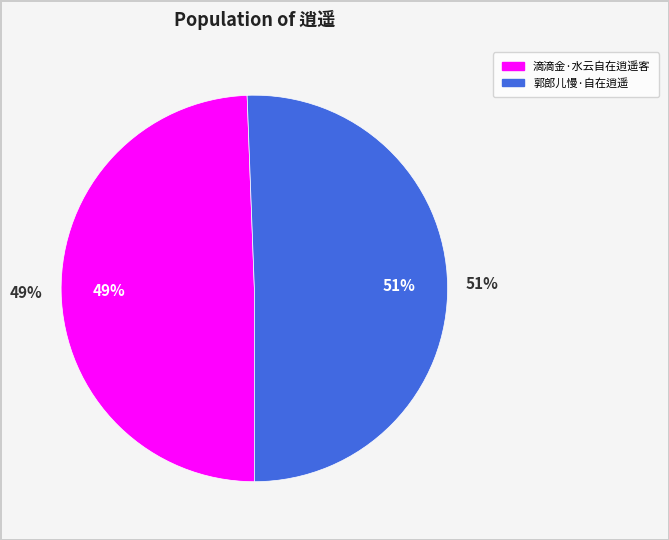

To the nearest percent, what percentage of the pie is 郭郎儿慢·自在逍遥?

51%